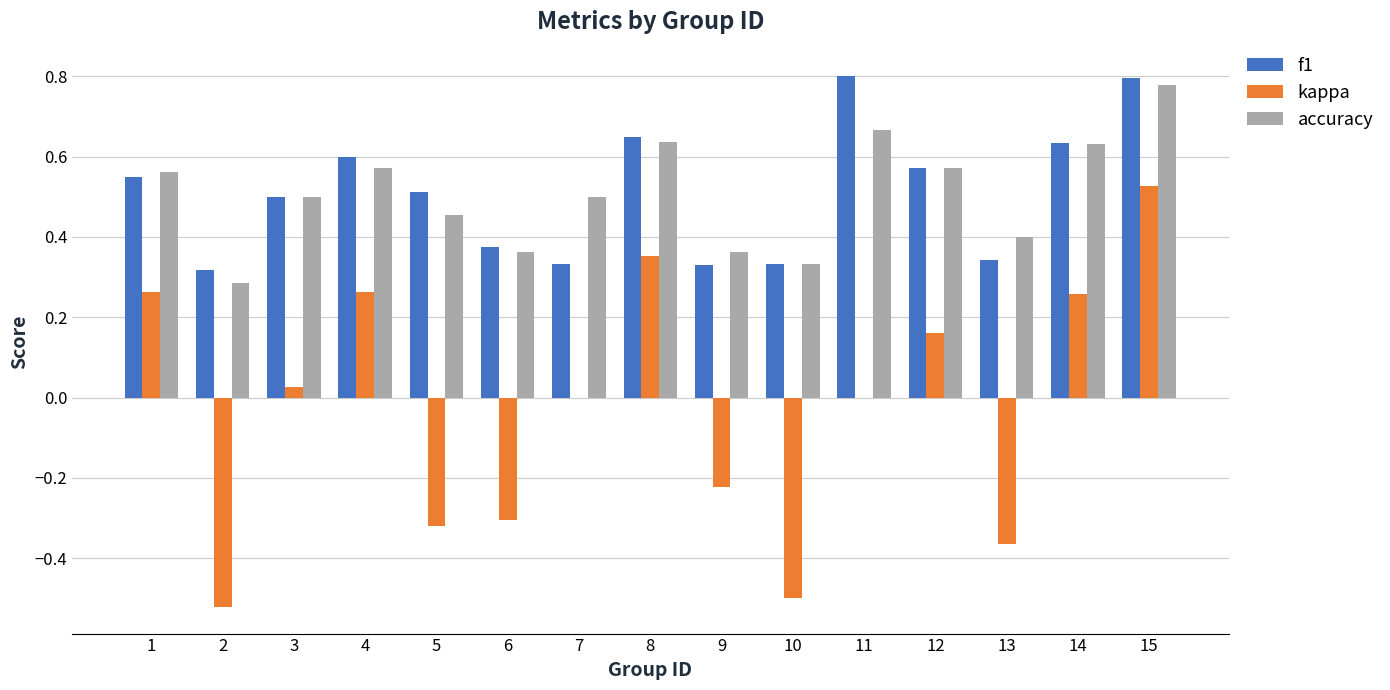

Which series has the largest range (max minus min)?

kappa